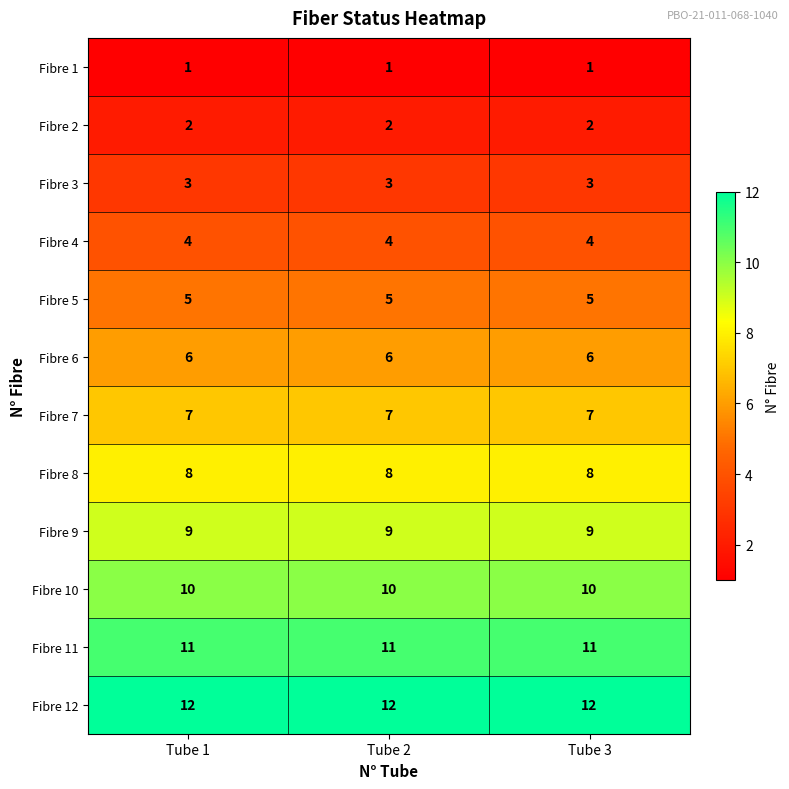

Rank the series at Tube 2 from lowest to highest value.

Fibre 1, Fibre 2, Fibre 3, Fibre 4, Fibre 5, Fibre 6, Fibre 7, Fibre 8, Fibre 9, Fibre 10, Fibre 11, Fibre 12